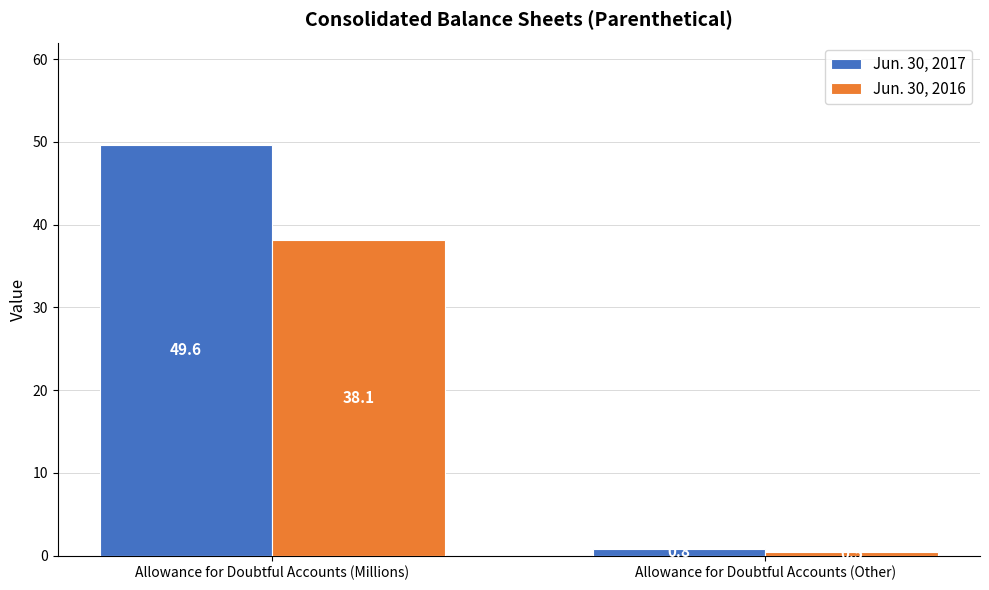

True or false: Jun. 30, 2017 has a value of 0.8 at Allowance for Doubtful Accounts (Other).

True